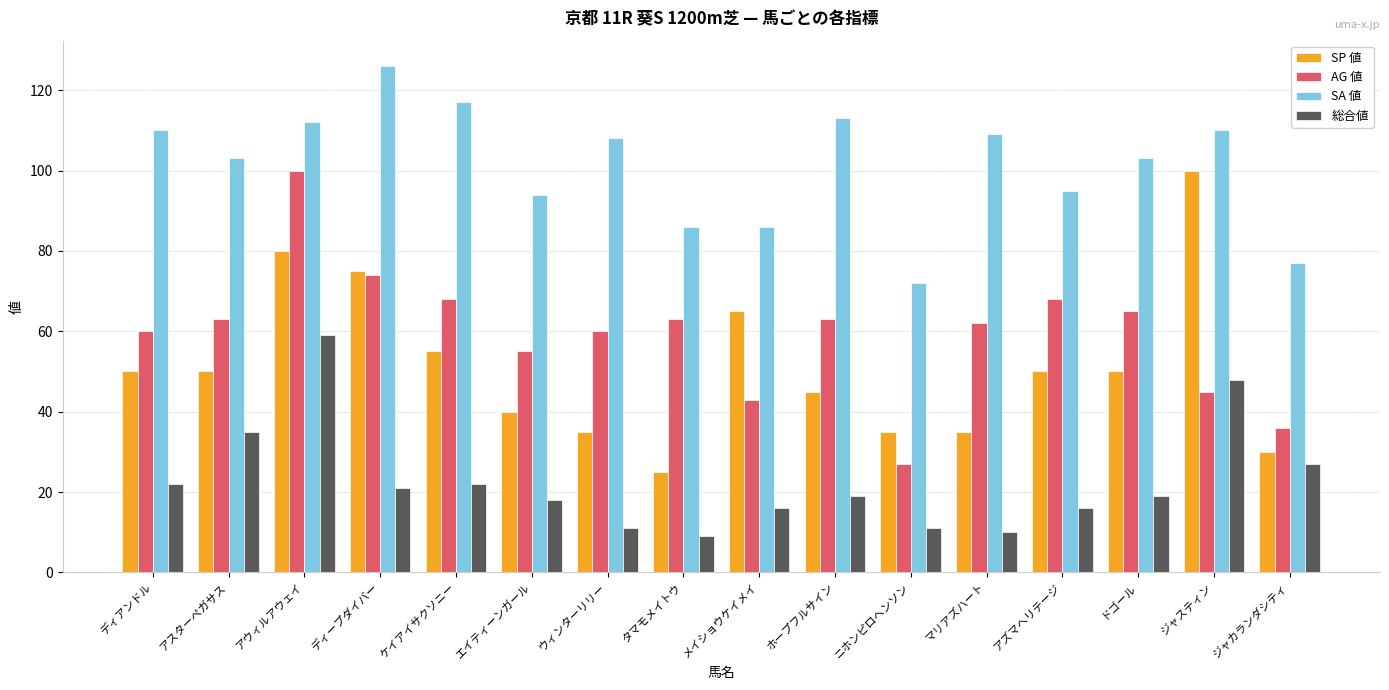

Reading right to left, extract all data points from this chart.

SP 値: 30	100	50	50	35	35	45	65	25	35	40	55	75	80	50	50
AG 値: 36	45	65	68	62	27	63	43	63	60	55	68	74	100	63	60
SA 値: 77	110	103	95	109	72	113	86	86	108	94	117	126	112	103	110
総合値: 27	48	19	16	10	11	19	16	9	11	18	22	21	59	35	22